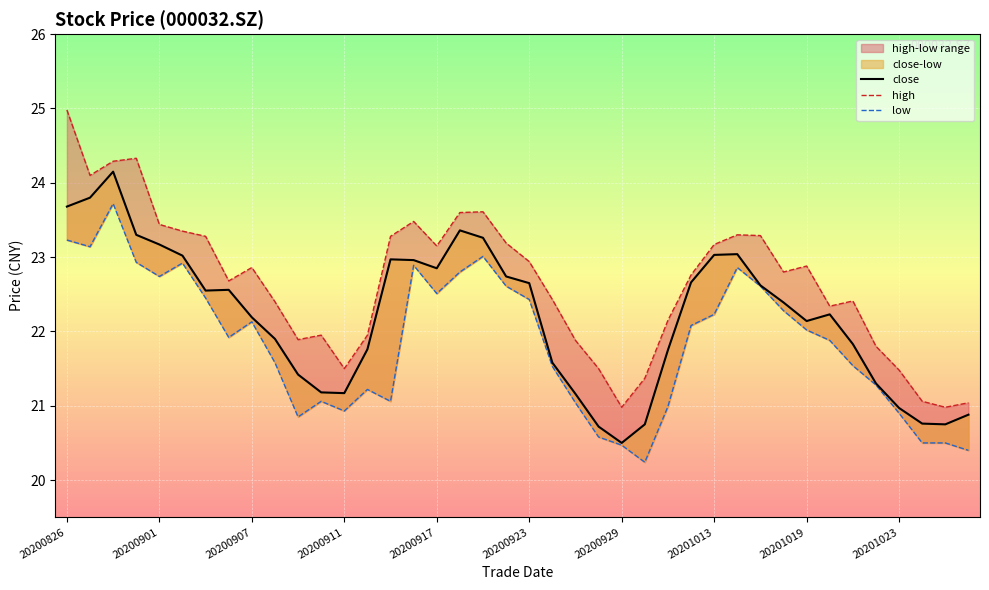

True or false: high has more than 2 points higher than both neighbors.

True